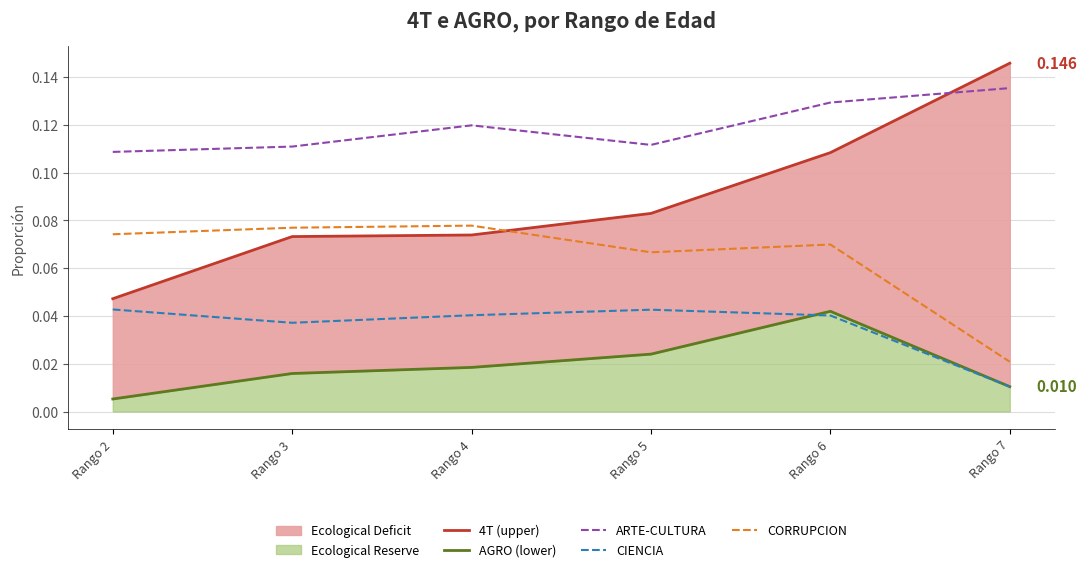

How many CIENCIA values are between 0 and 1?

6